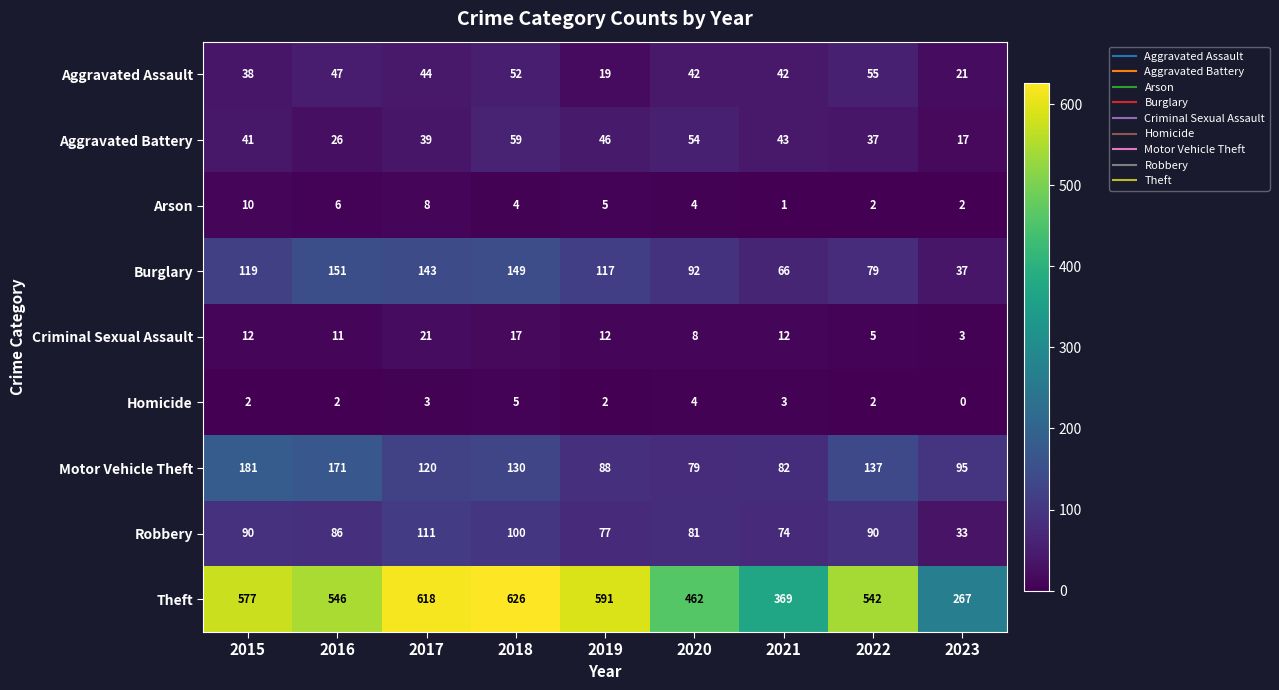

What is the approximate value of Robbery at 2021, to the nearest 5?

75